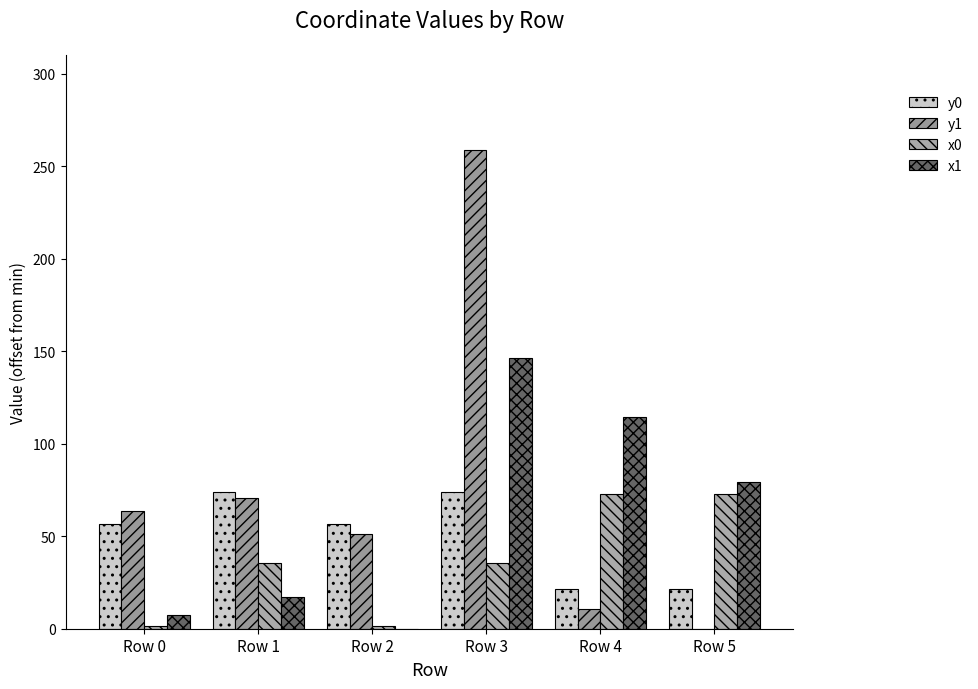

At Row 3, list the series in order from smallest to largest.

x0, y0, x1, y1